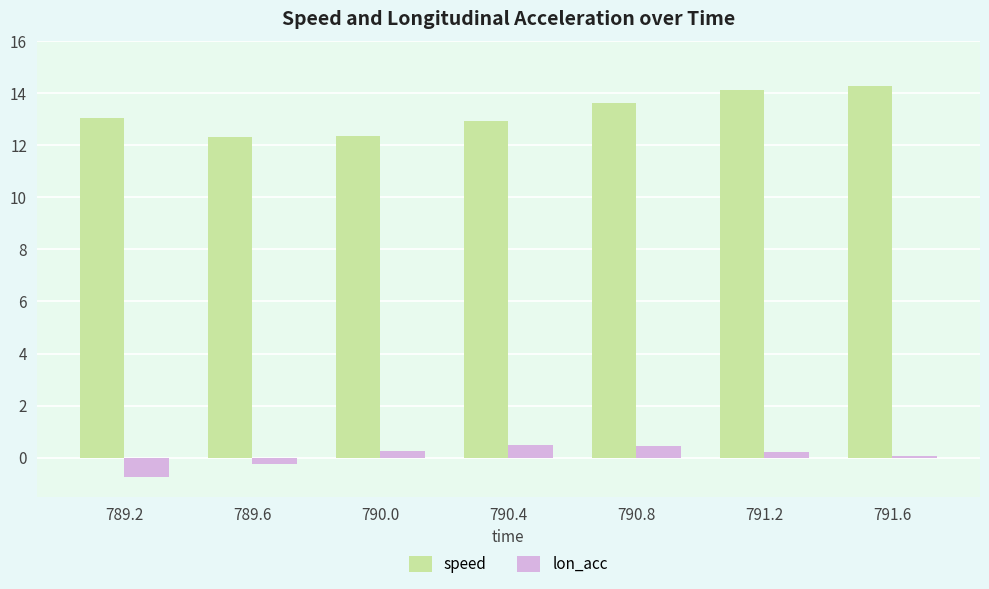

What is the approximate value of lon_acc at 789.6?

-0.2